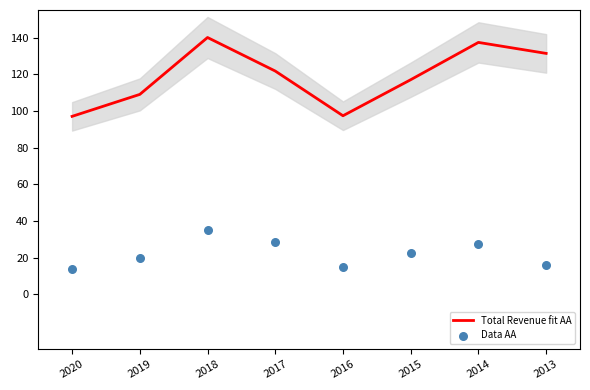

Which series has the largest Y range (max minus min)?

Total Revenue fit AA